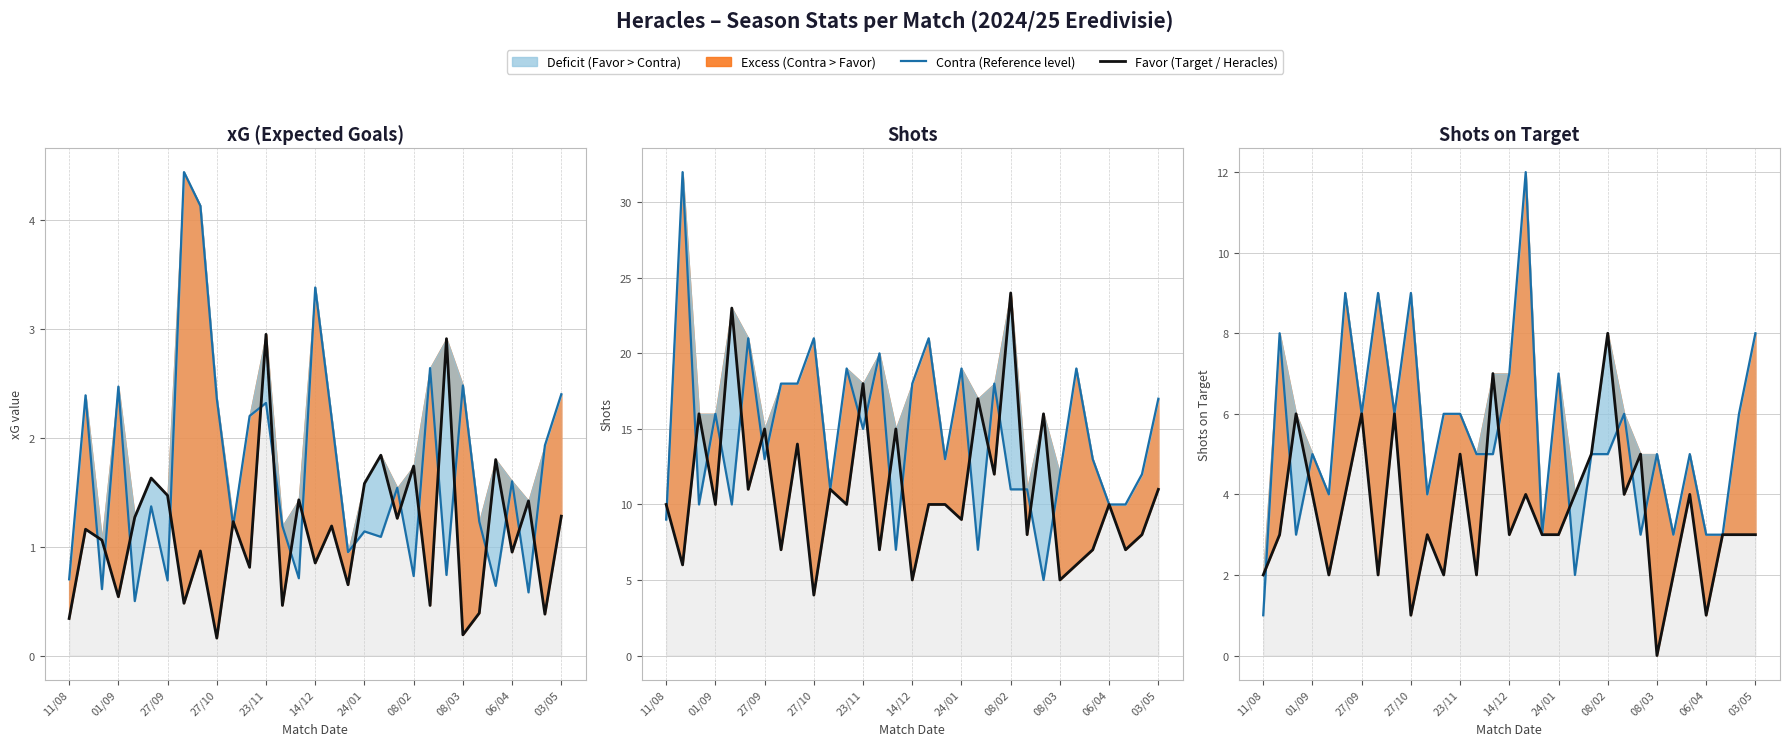

At how many categories does at least one series exceed 8?

4